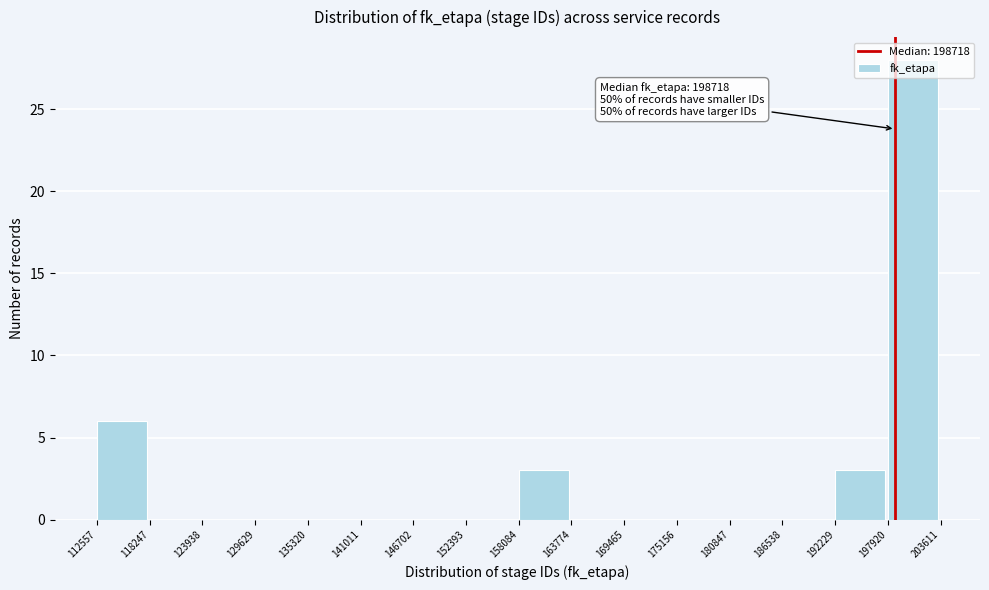

Which range on the x-axis has the tallest bar?

197920 to 203611